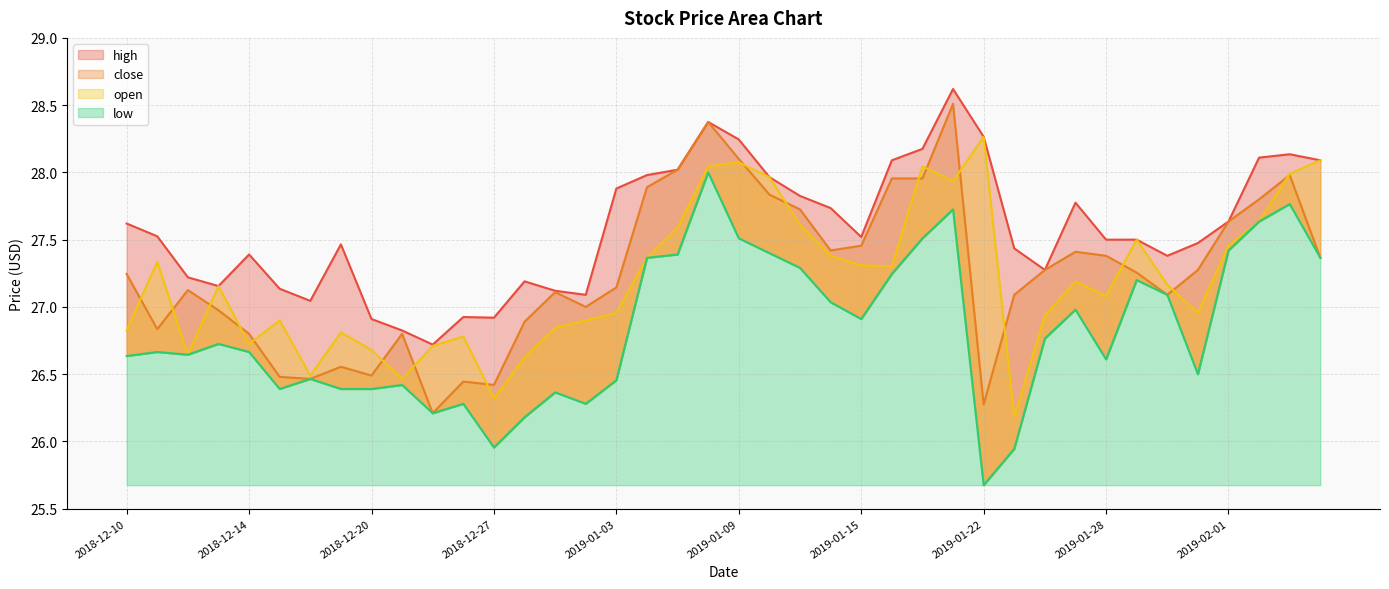

What is the total value across all series at 2018-12-31?

107.4